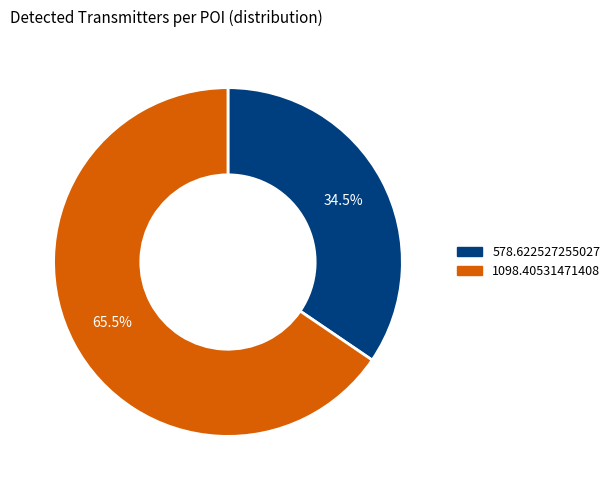

The 1098.40531471408 slice represents 71% of the pie. True or false?

False